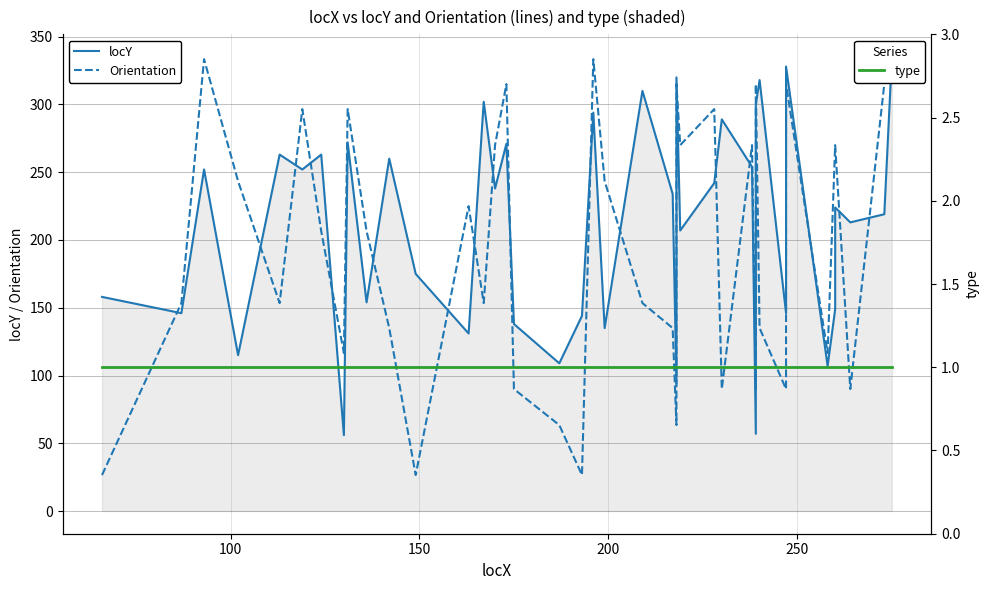

Which series has the largest total across all categories?

locY